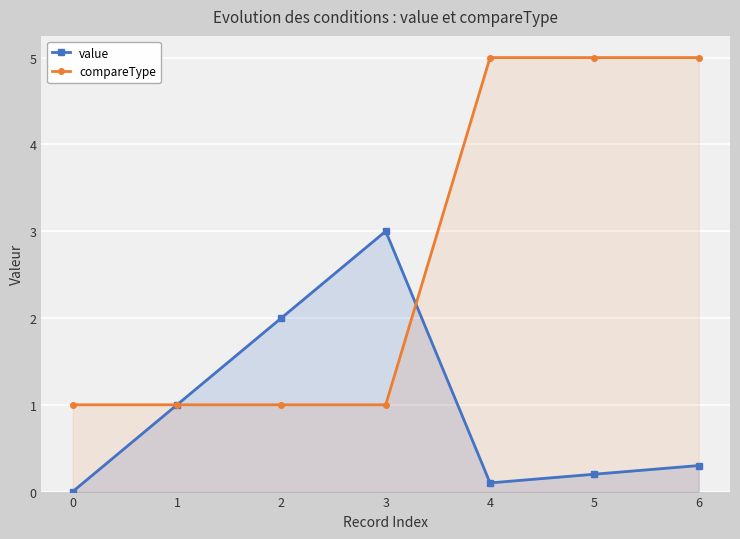

What is the spread (max minus min) of values at 2?

1.0